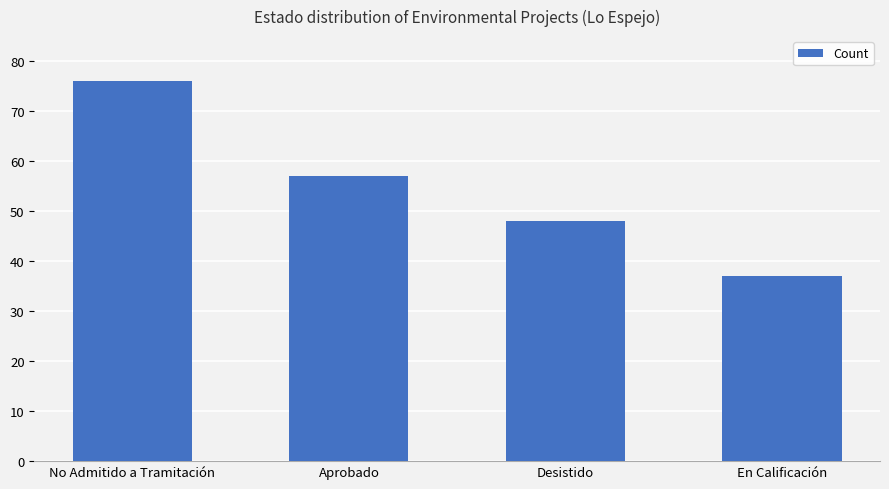

How many bars are there in total?

4